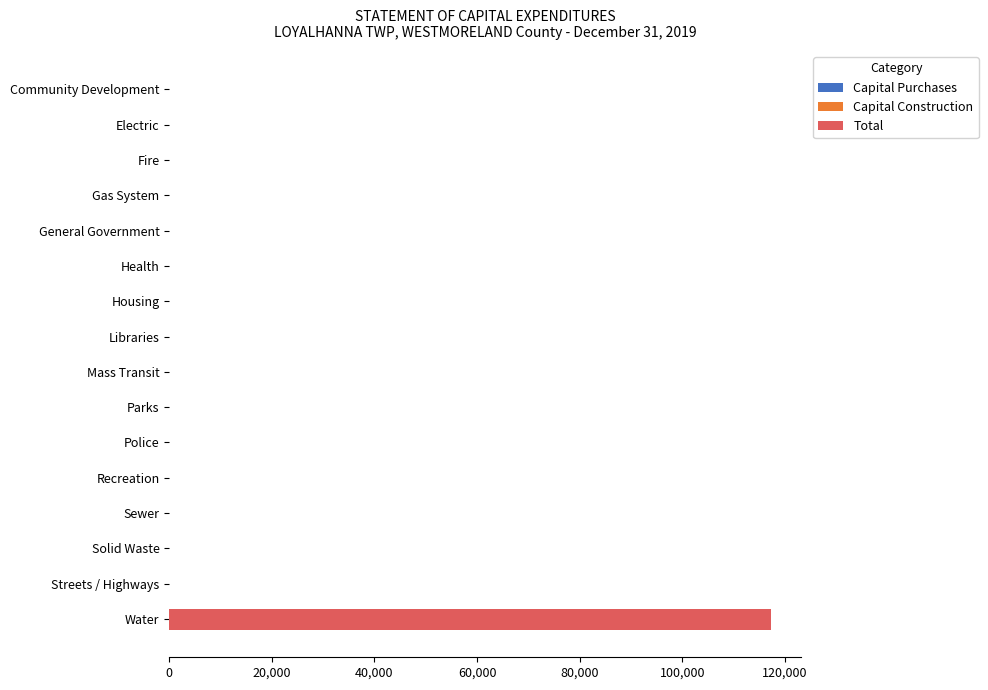

True or false: the data shows 0 at Housing.

True